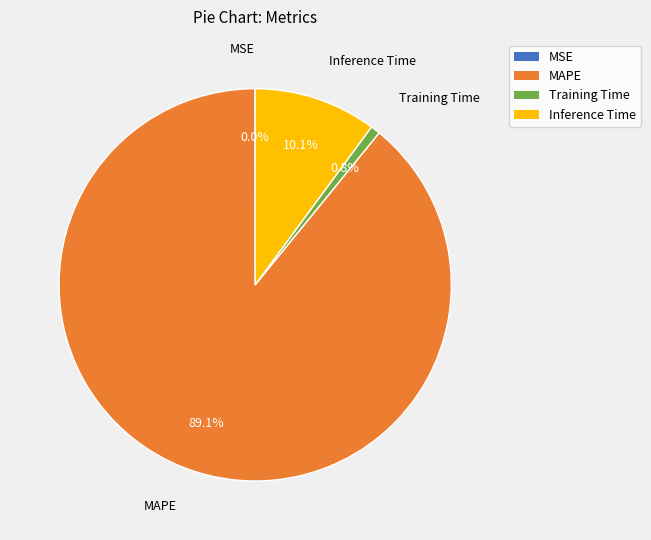

To the nearest percent, what portion does MAPE represent?

89%